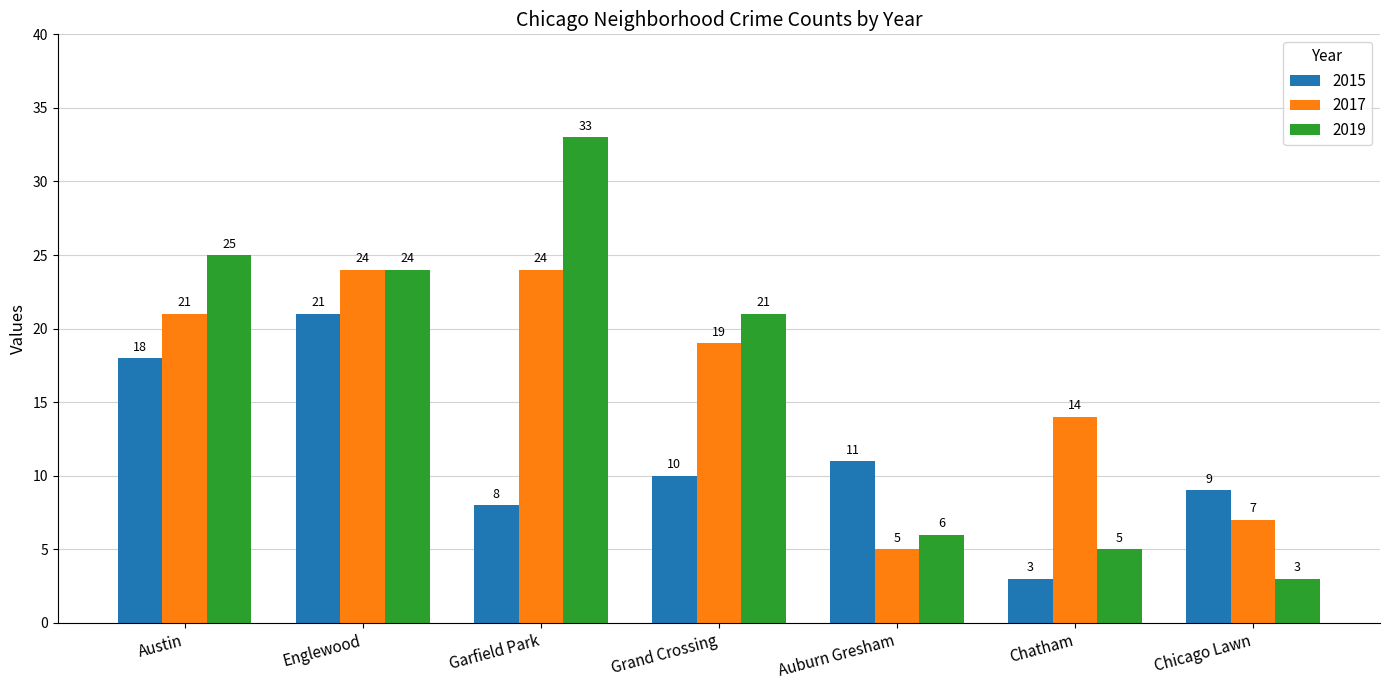

Does the chart contain stacked bars?

No